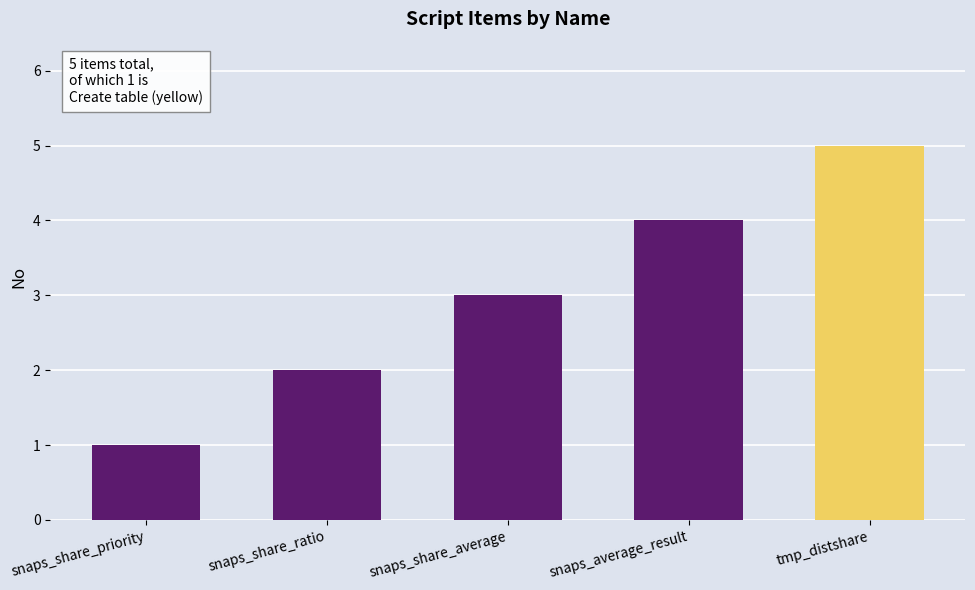

True or false: the data shows 2 at snaps_share_priority.

False